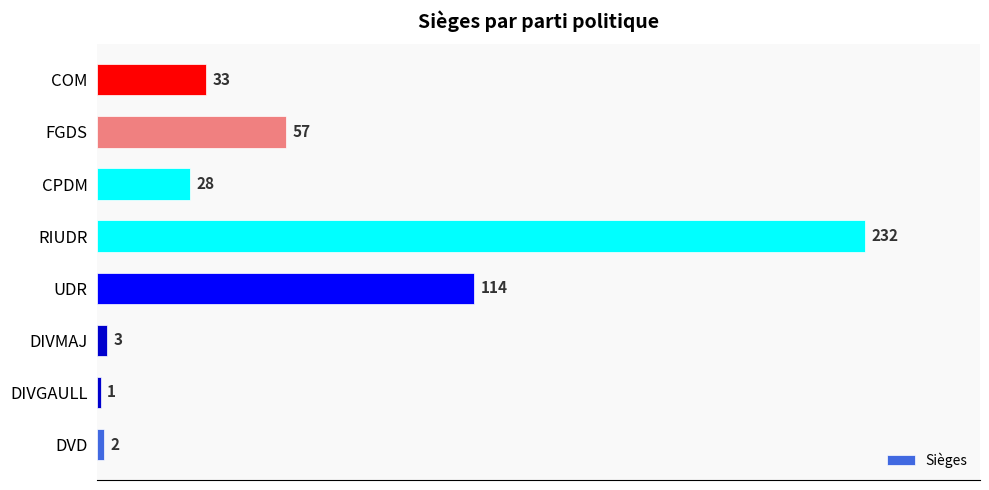

Count the number of data series in this chart.

1